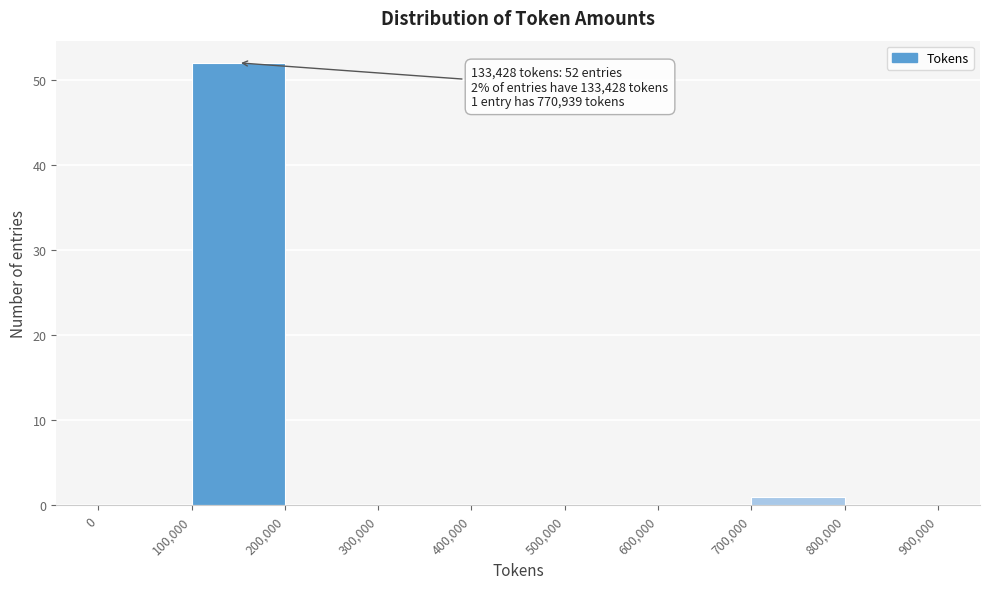

Over which range of the x-axis is the bar tallest?

100,000 to 200,000